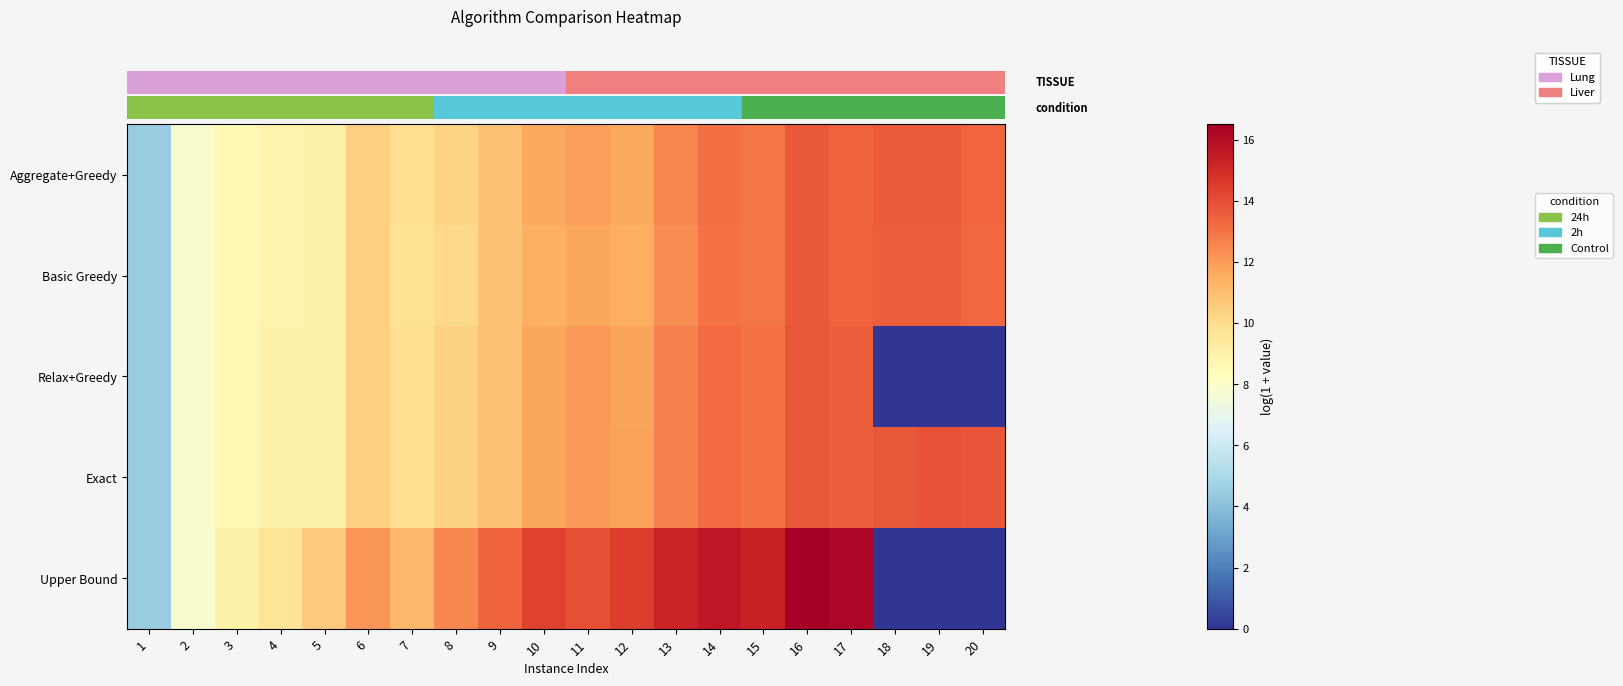

At 20, list the series in order from largest to smallest.

row_3, row_0, row_1, row_2, row_4